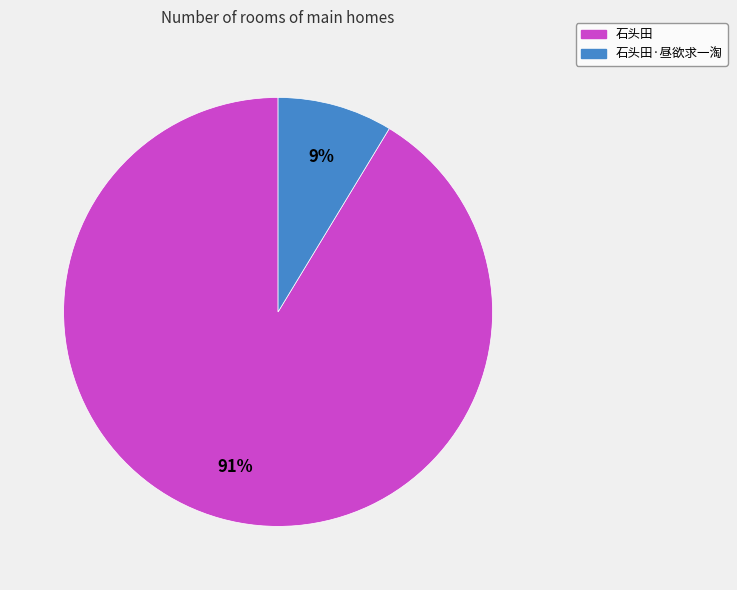

To the nearest percent, what is the average slice percentage?

50%